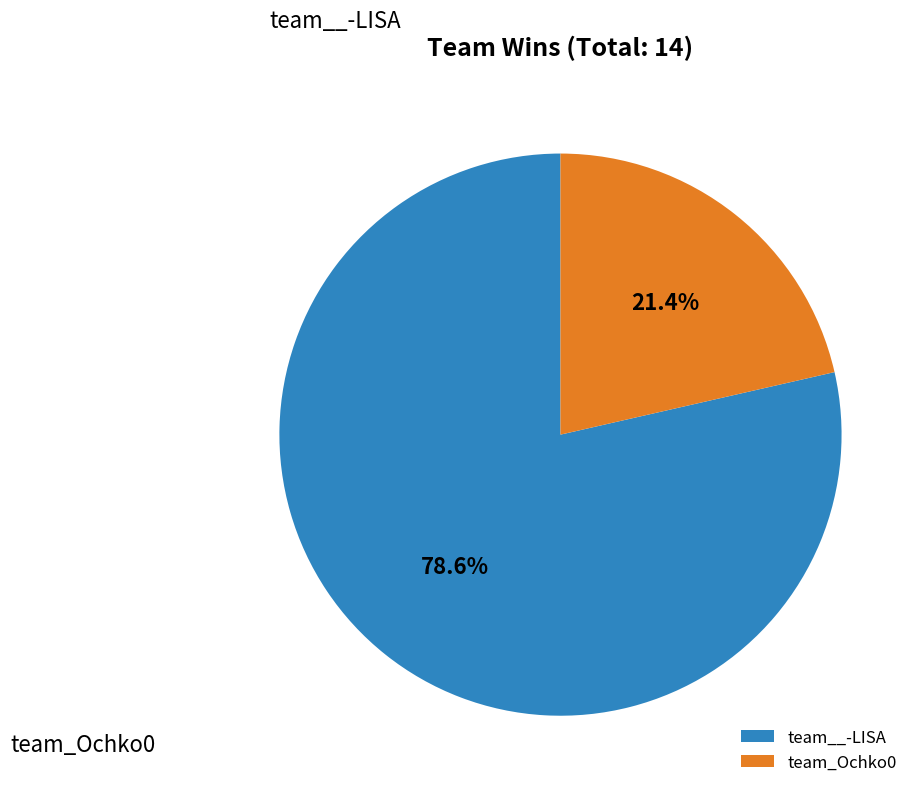

To the nearest percent, what percentage of the pie is team_Ochko0?

21%